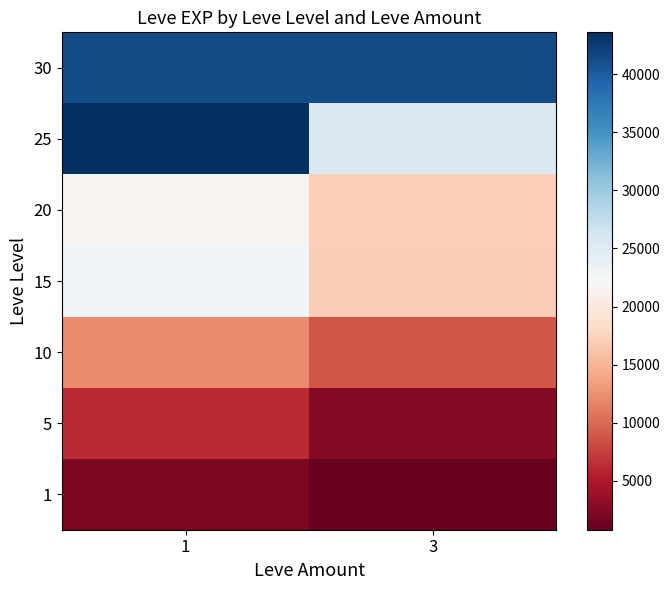

What is the total value across all series at 1?

149750